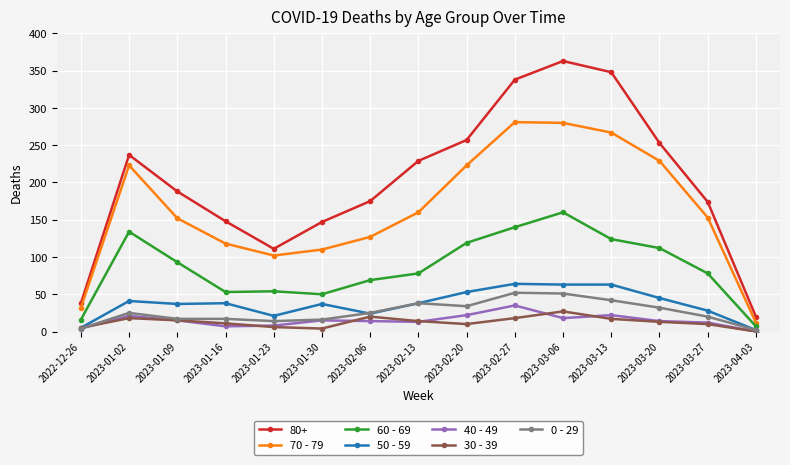

True or false: 40 - 49 has more than 2 interior local peaks.

True